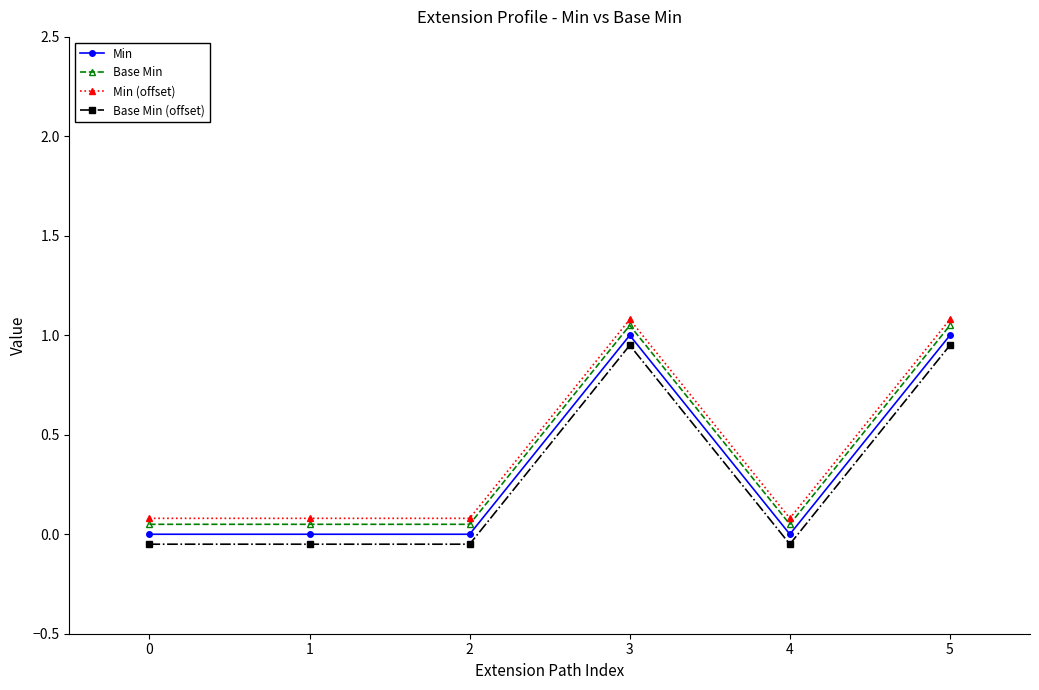

What are all the series names shown in the legend?

Min, Base Min, Min (offset), Base Min (offset)